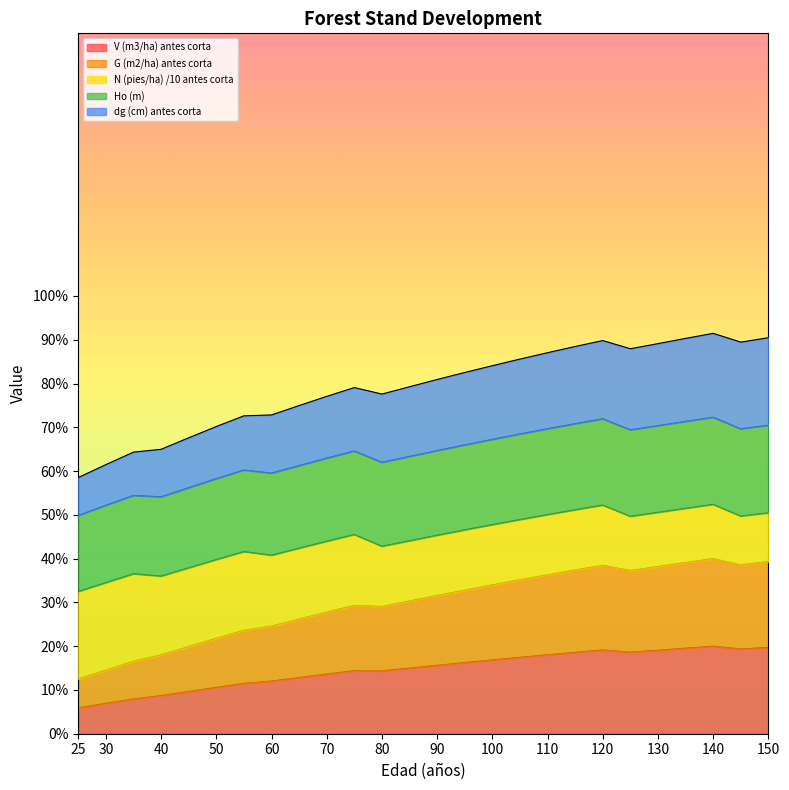

What value does the V (m3/ha) antes corta series have at 25?

5.9